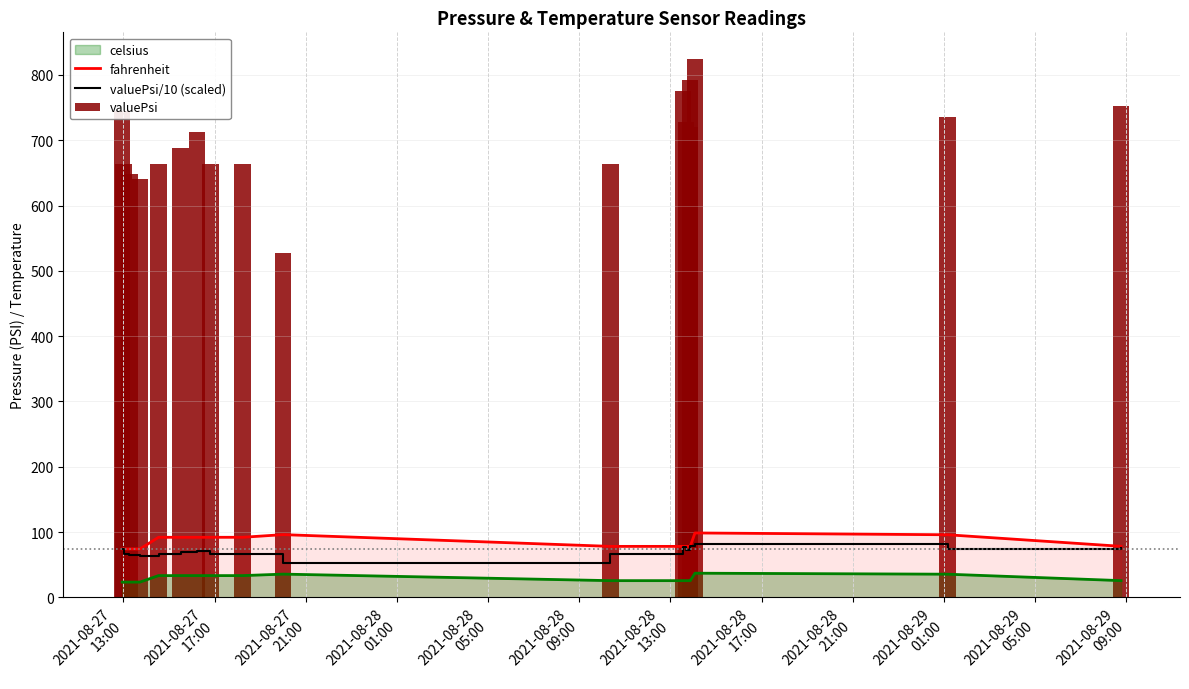

What is the highest value of the valuePsi/10 (scaled) series?

82.4